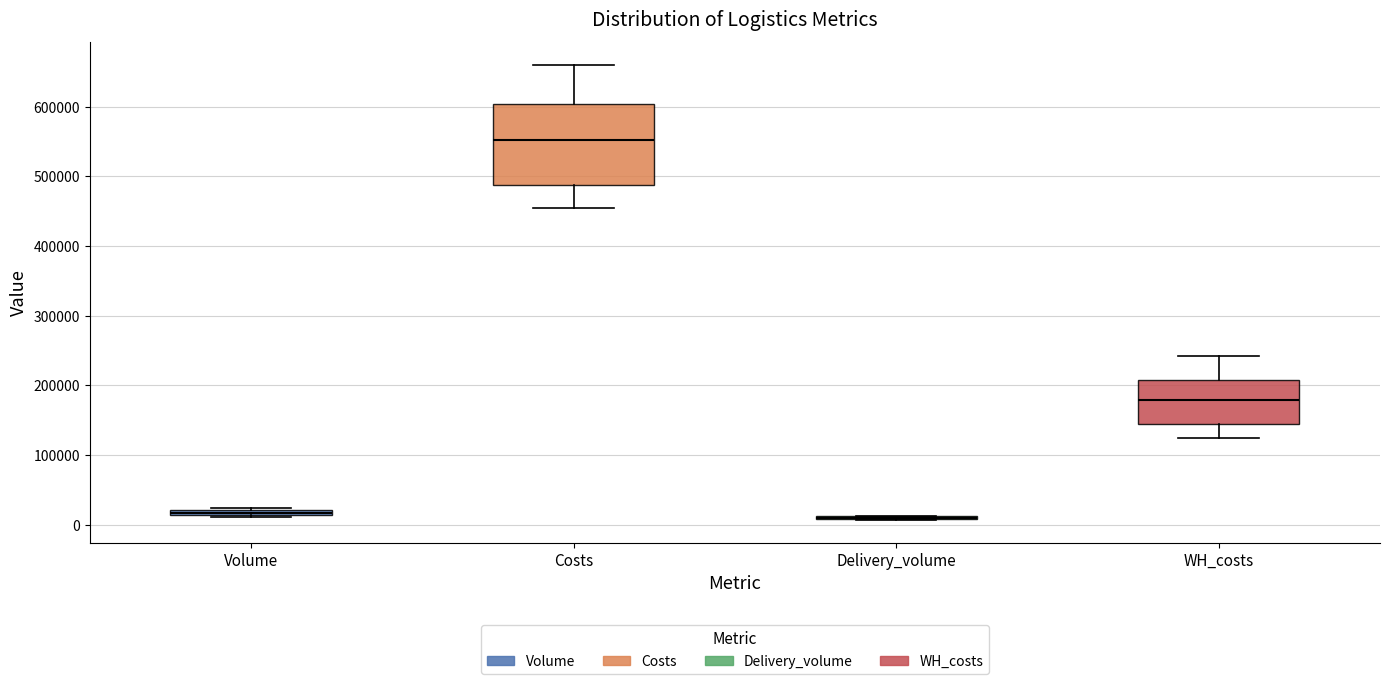

Comparing the boxes themselves (not the whiskers), which one is the tallest?

Costs